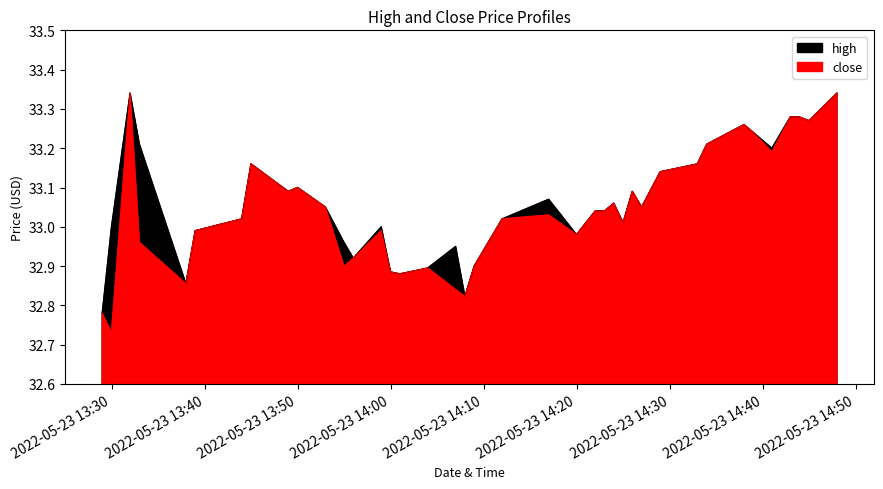

Does the chart have visible grid lines?

No